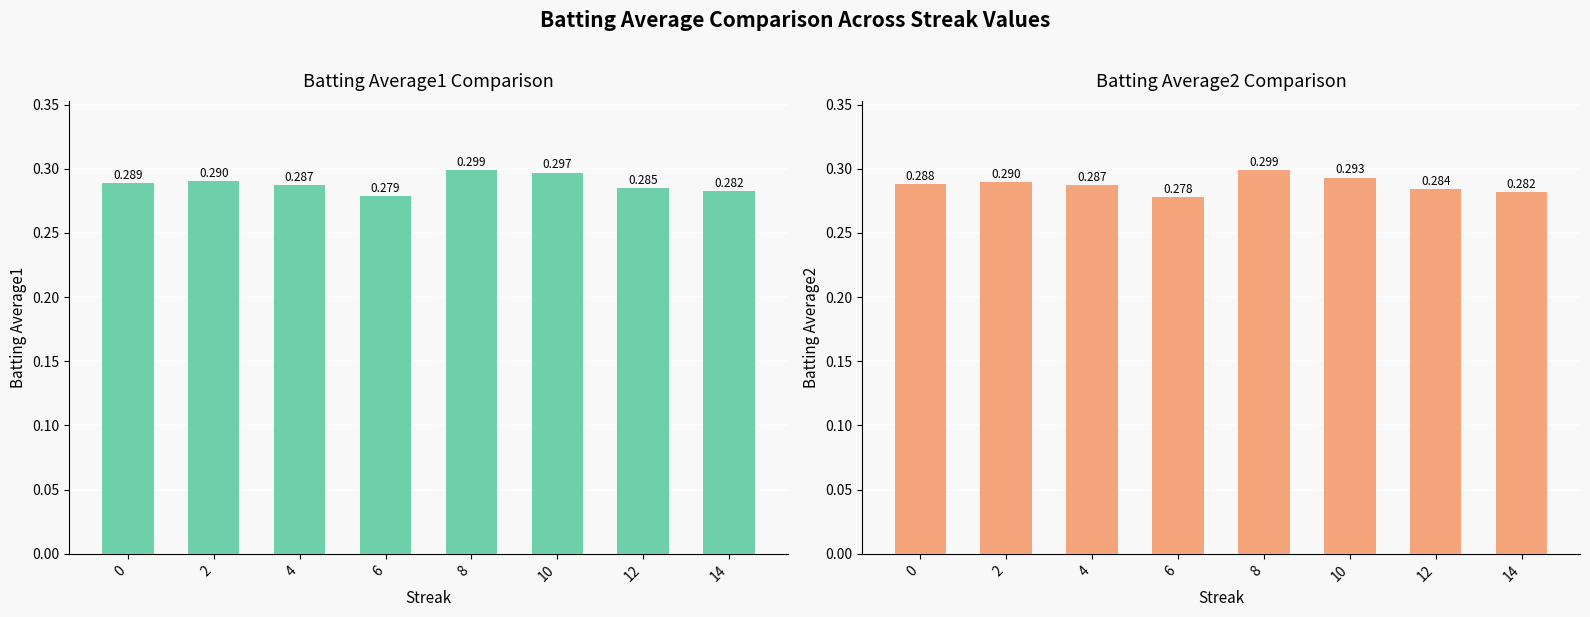

List the series in order of their peak value, lowest first.

Batting Average1, Batting Average2